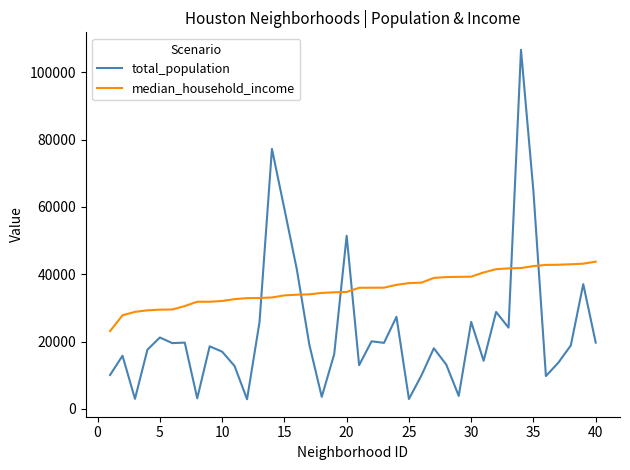

True or false: total_population and median_household_income intersect in this chart.

True